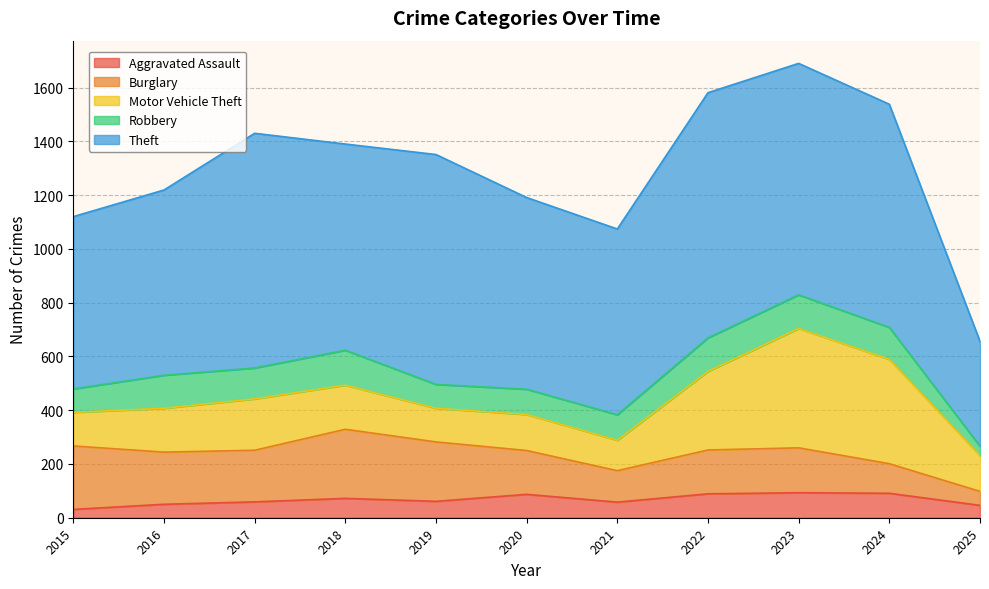

The Burglary series shows 52 at 2025. True or false?

True